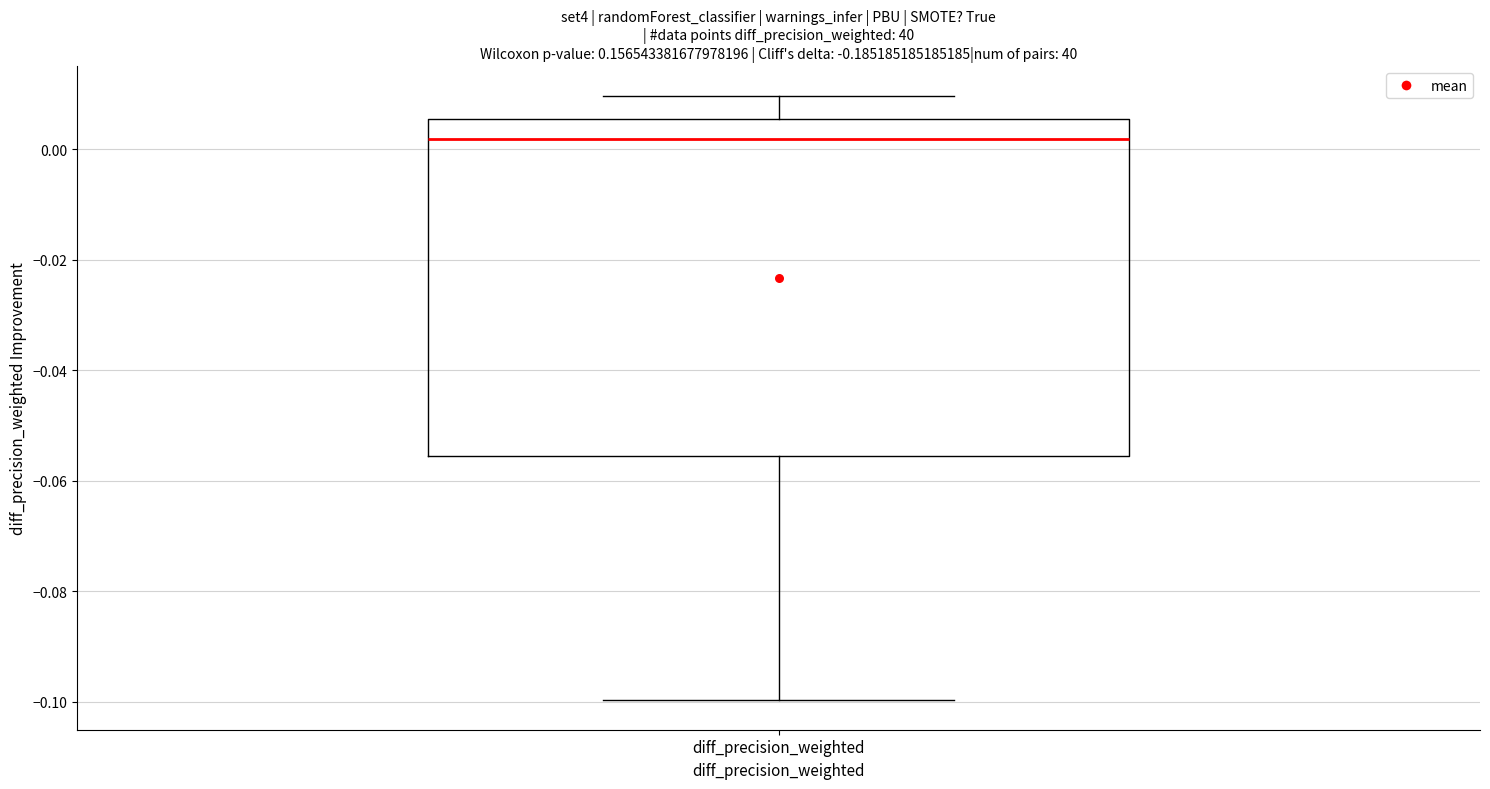

Read this box plot against the y-axis: the position of the median line, the range covered by the box, and the ends of both whiskers. The values are not printed on the chart, so give them approximately, as read against the axis.

median 0.002, box -0.056 to 0.006, whiskers -0.100 to 0.010